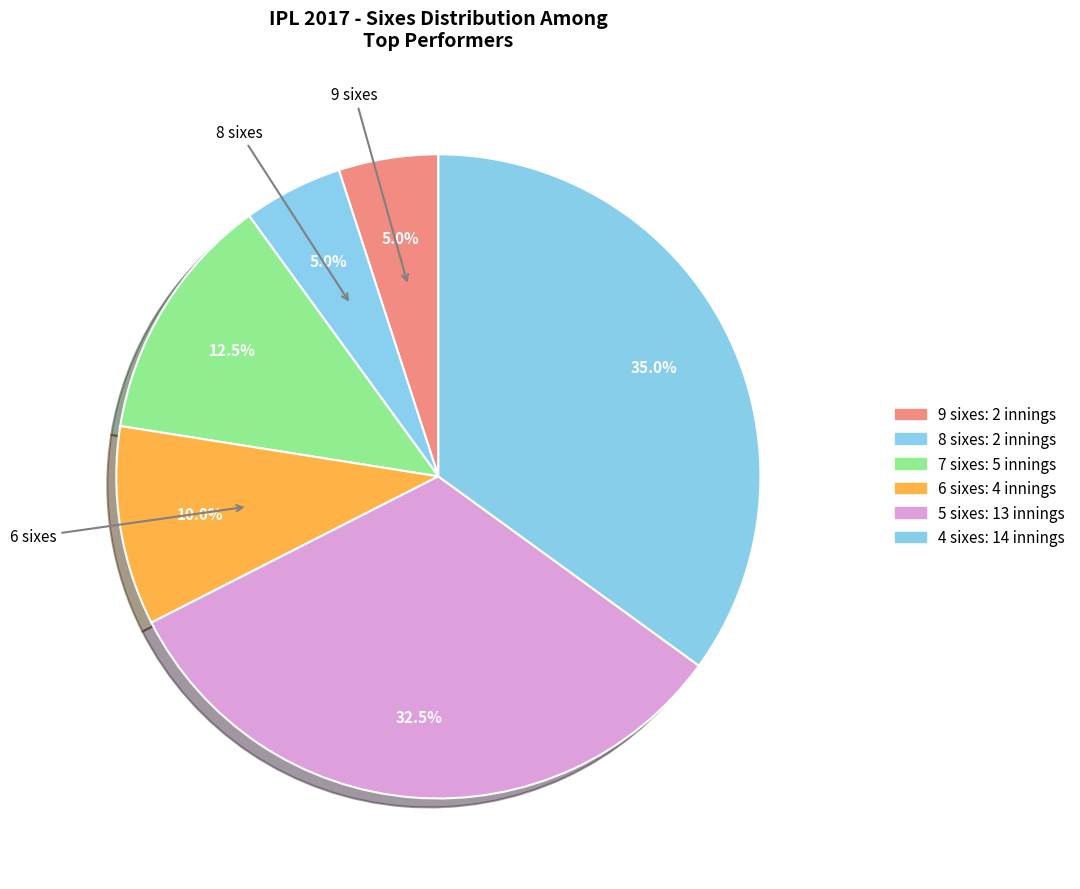

Count the number of slices in the pie.

6